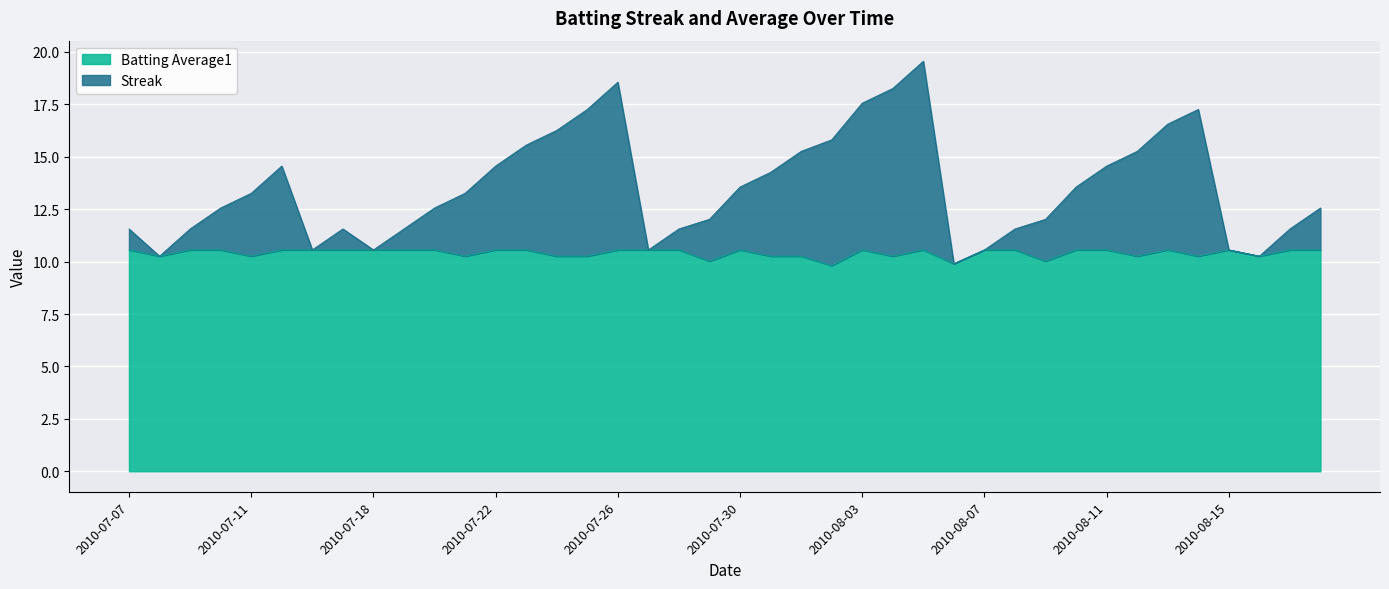

Where is the first local maximum for Batting Average1?

2010-07-30